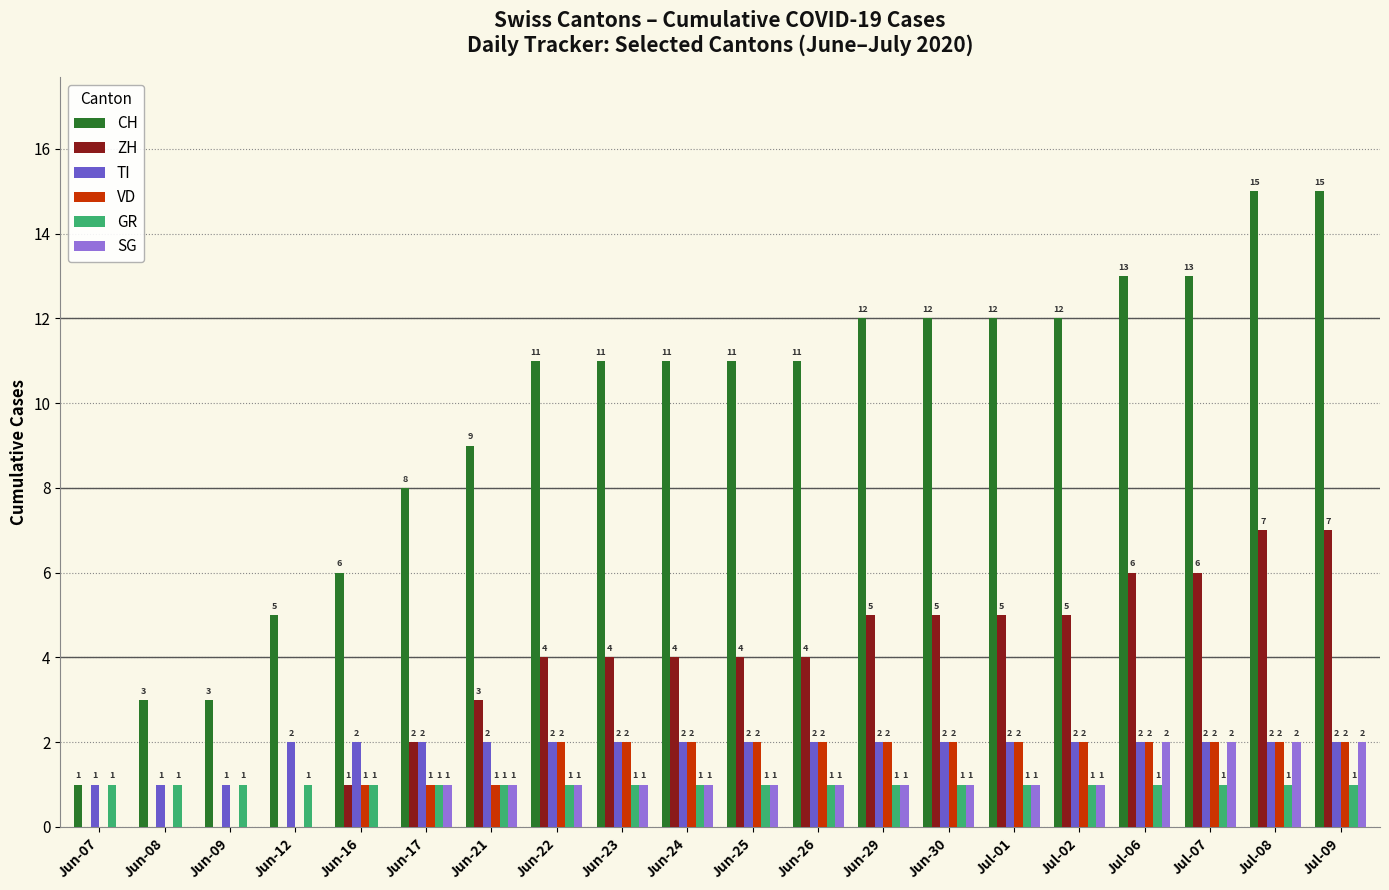

What is the sum of the CH values at Jun-24 and Jun-17?

19